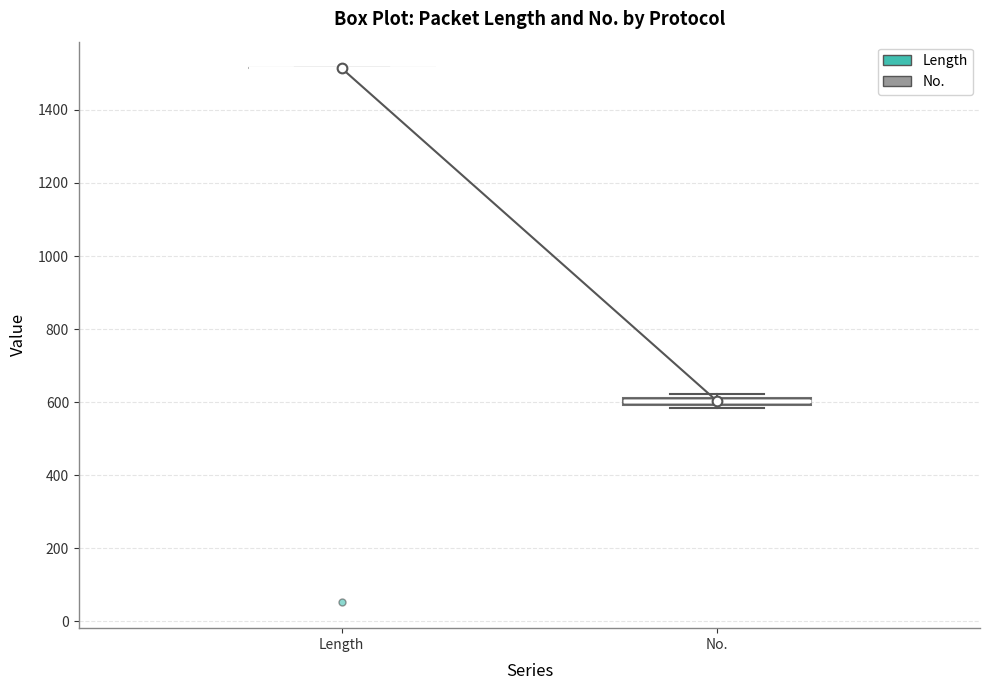

Where is the lower edge of the box for No. on the y-axis? The values are not printed on the chart, so give them approximately, as read against the axis.

600